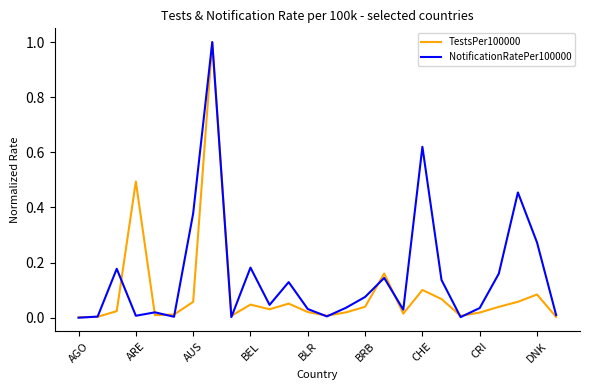

What are all the series names shown in the legend?

TestsPer100000, NotificationRatePer100000